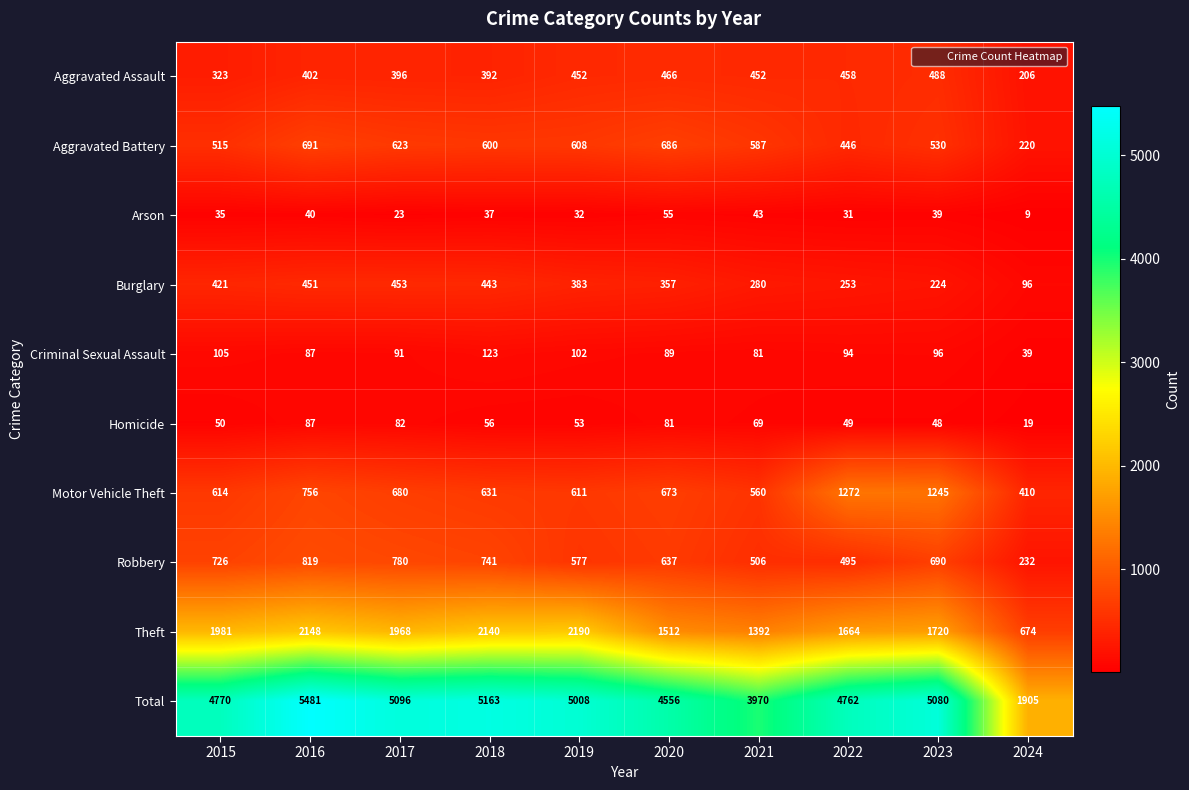

At 2022, list the series in order from largest to smallest.

Total, Theft, Motor Vehicle Theft, Robbery, Aggravated Assault, Aggravated Battery, Burglary, Criminal Sexual Assault, Homicide, Arson